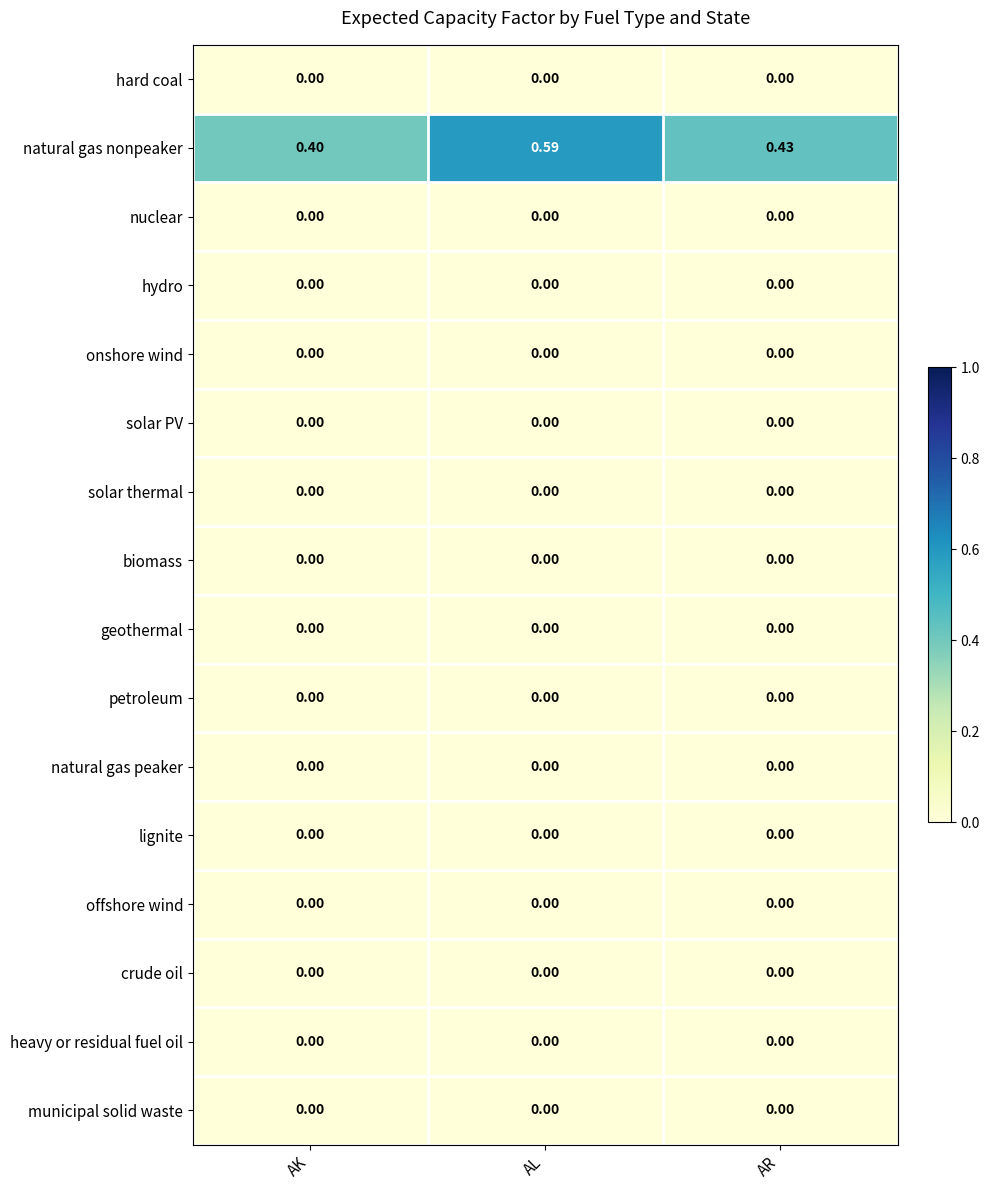

At which category is the sum across all series the highest?

AL